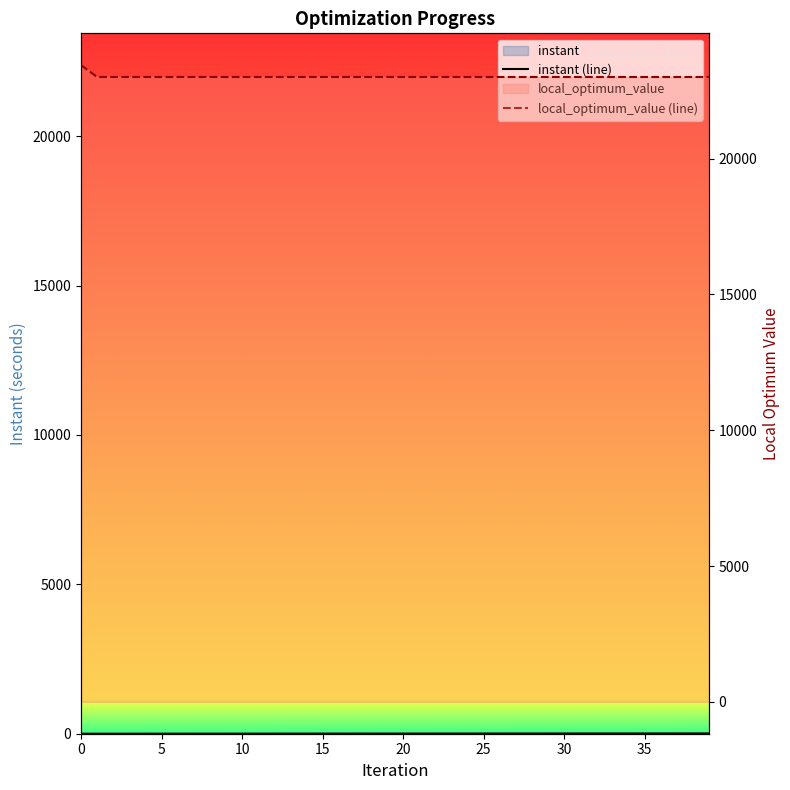

How many lines are shown in the chart?

2